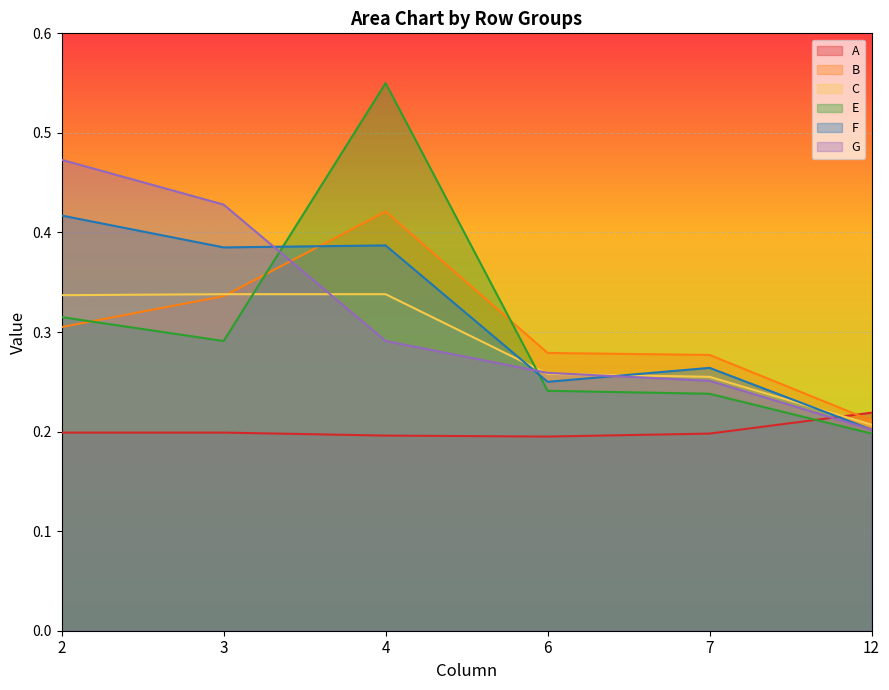

Which series changed the most between 3 and 6?

G